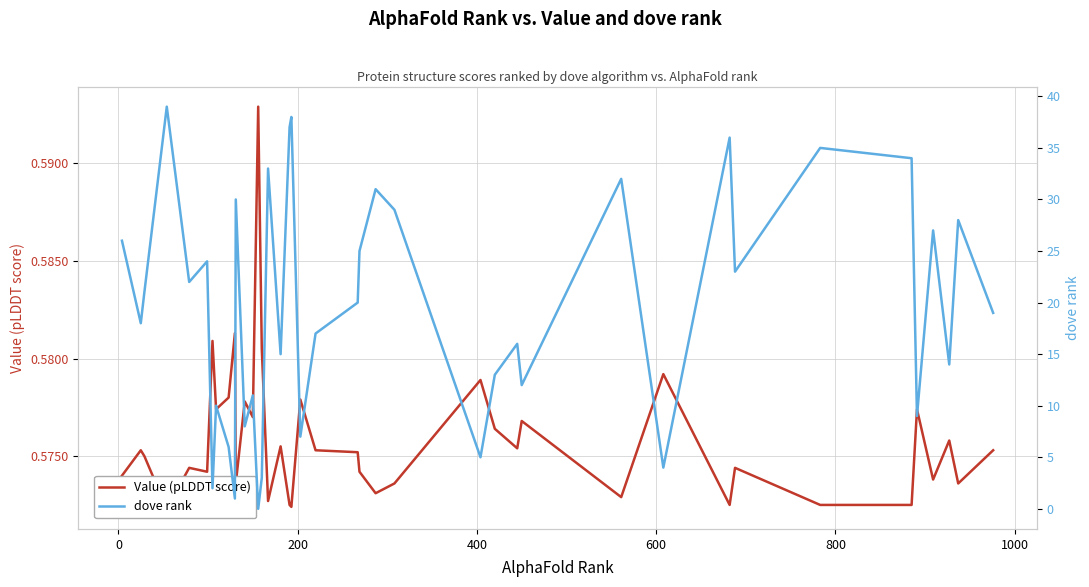

How many interior local peaks does the dove rank series have?

14